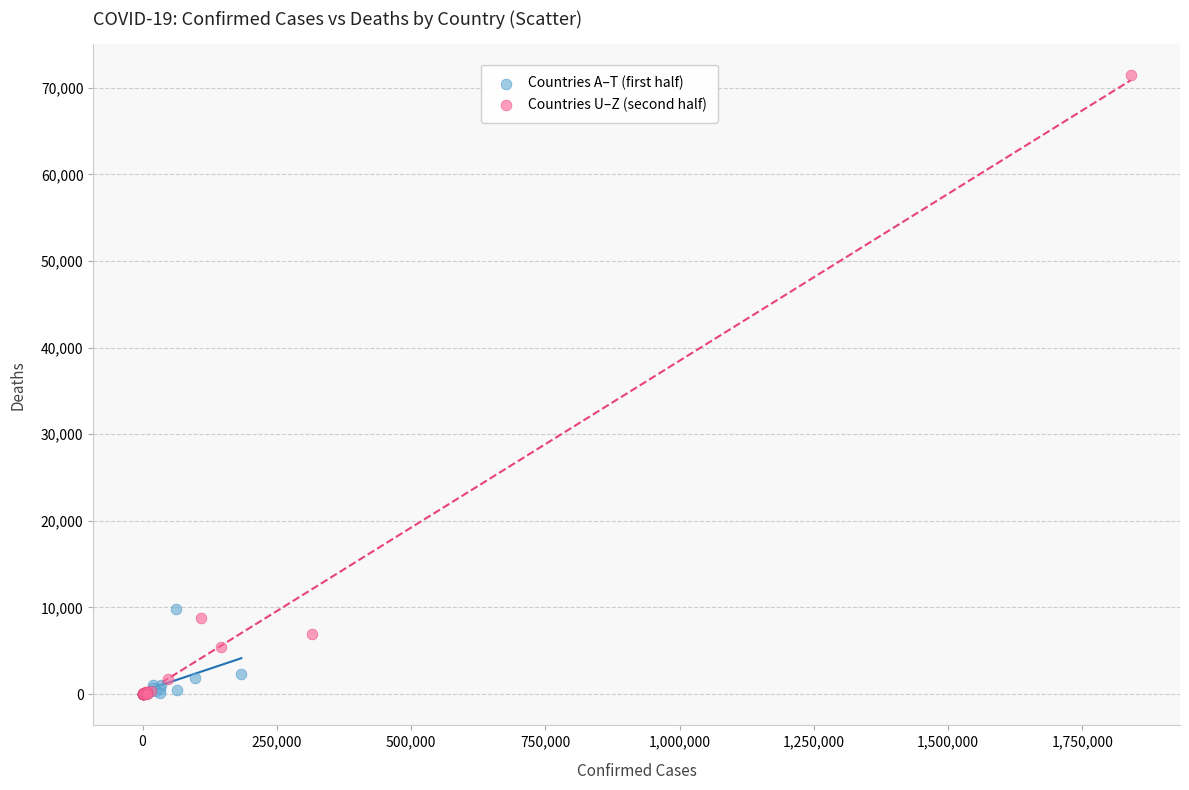

What are all the series names shown in the legend?

Countries A–T (first half), Countries U–Z (second half)